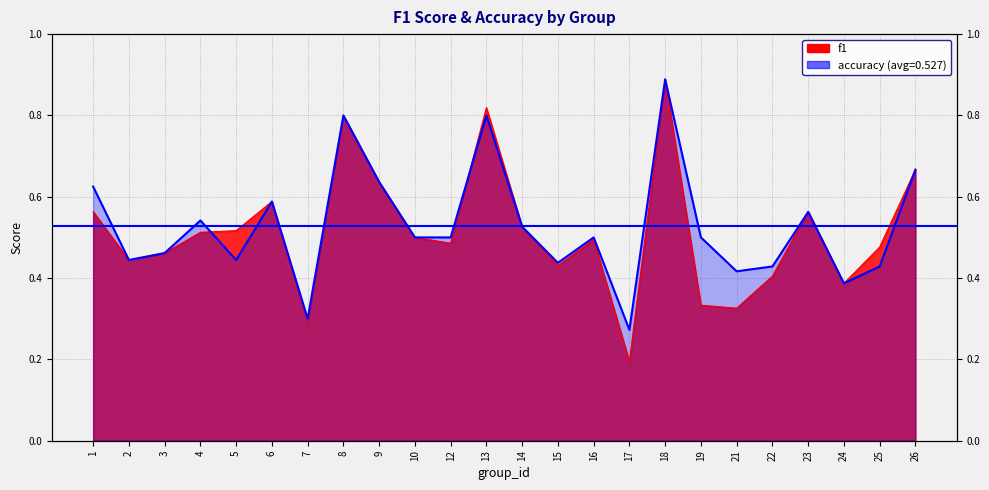

What is the difference between the second highest and second lowest values in the accuracy series?

0.5